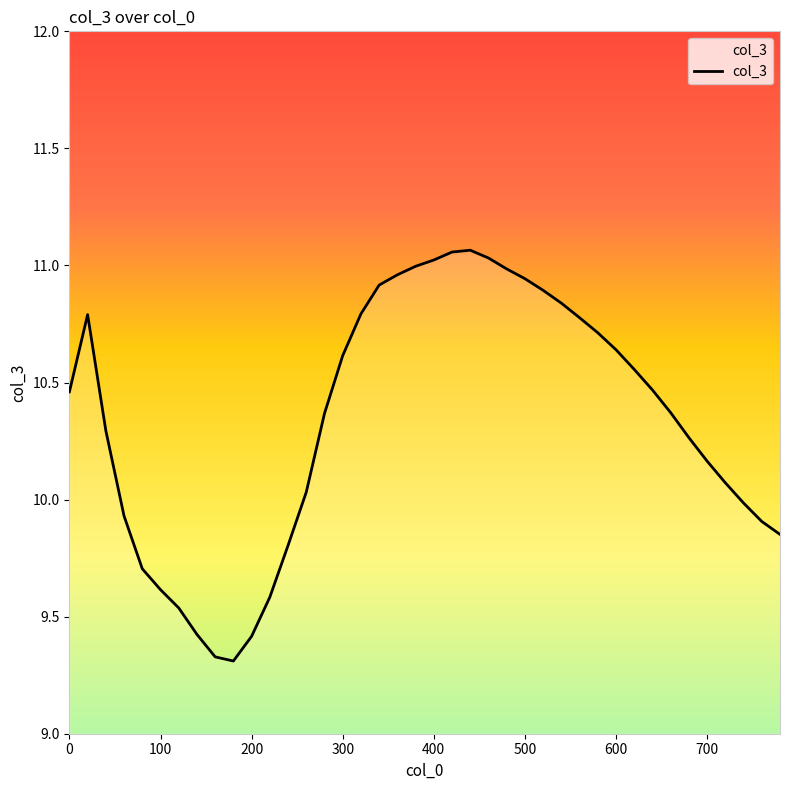

What is the minimum value shown in the chart?

9.3